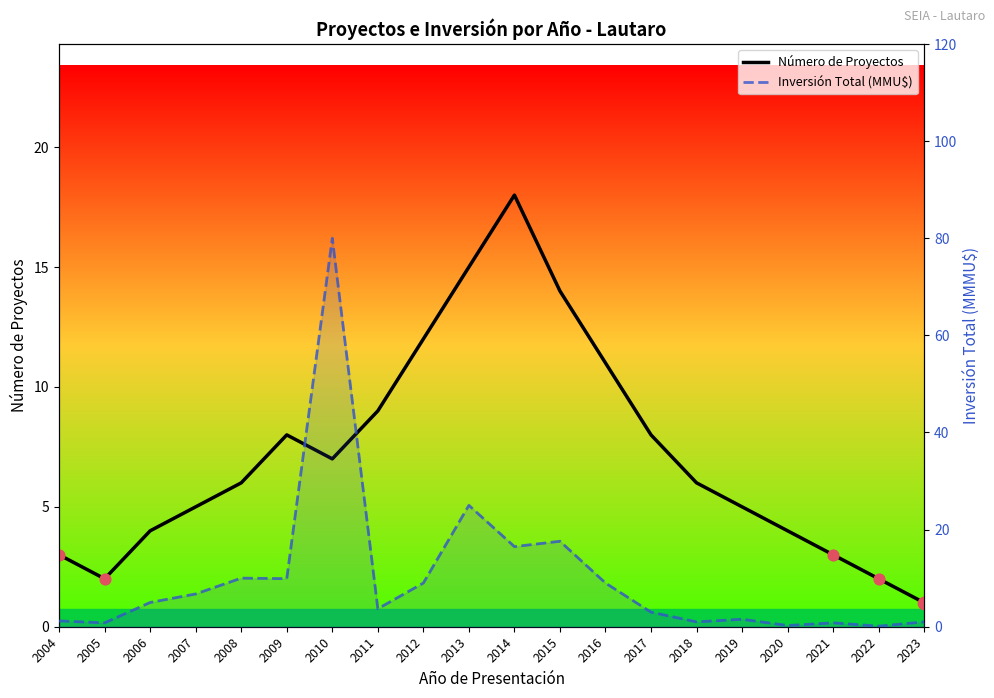

What is the total value across all series at 2018?

7.0